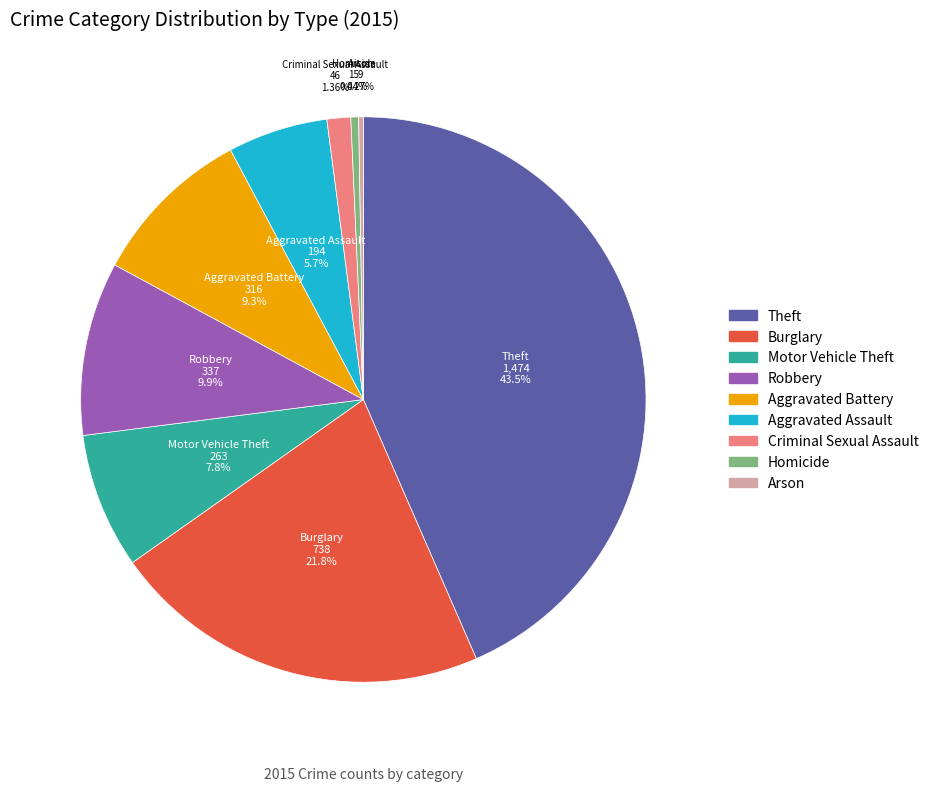

Do Aggravated Assault and Motor Vehicle Theft together represent more than half of the pie?

No